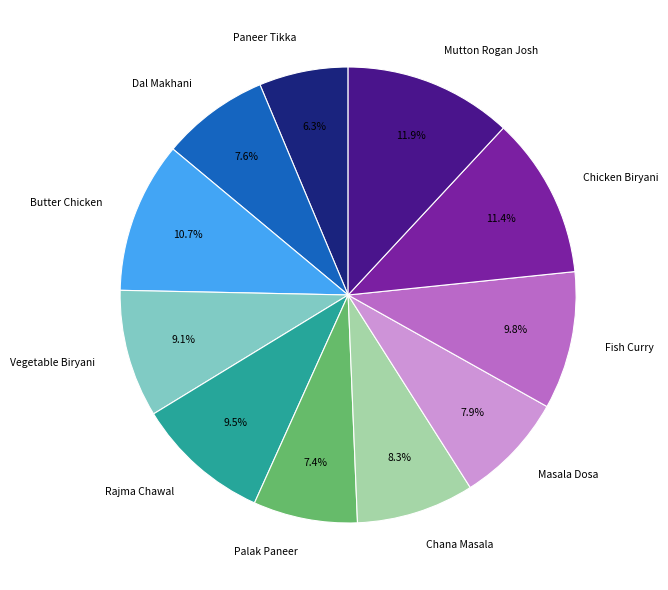

Is Mutton Rogan Josh the majority of the pie?

No